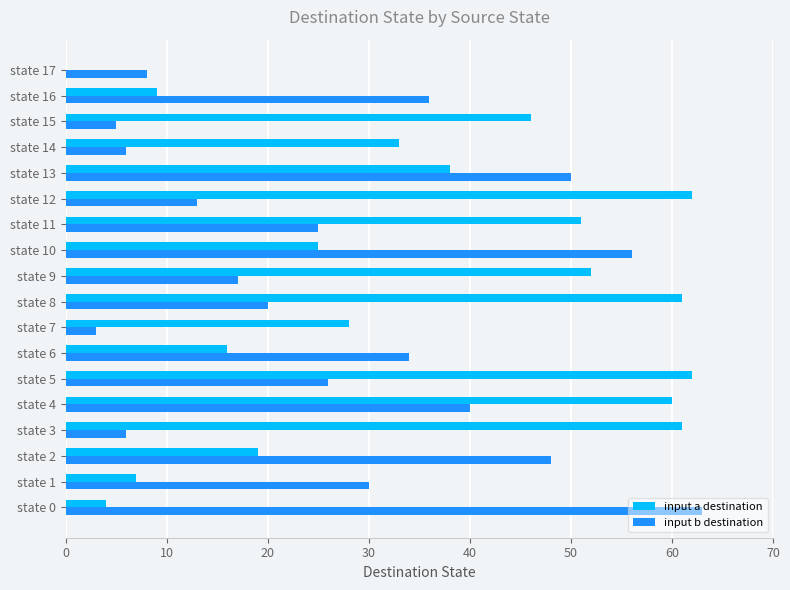

The value of input a destination at state 5 is 62. True or false?

True